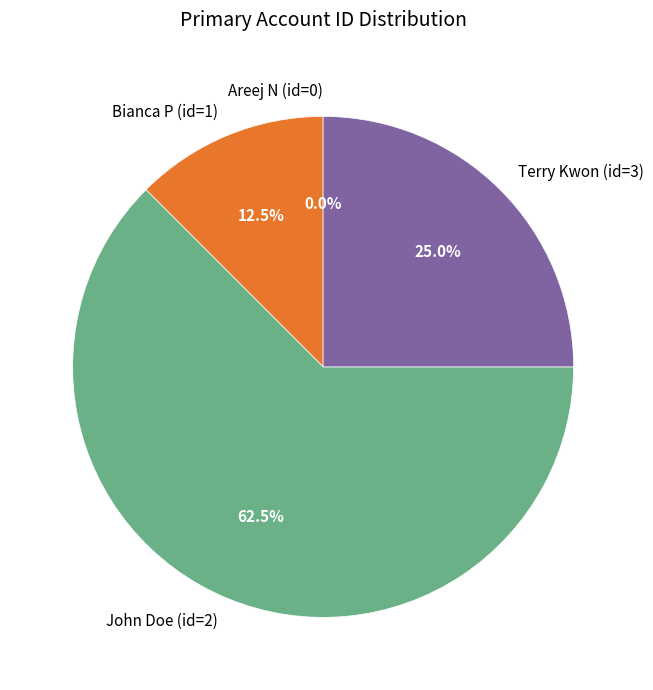

Rank the categories by value from highest to lowest.

John Doe (id=2), Terry Kwon (id=3), Bianca P (id=1), Areej N (id=0)